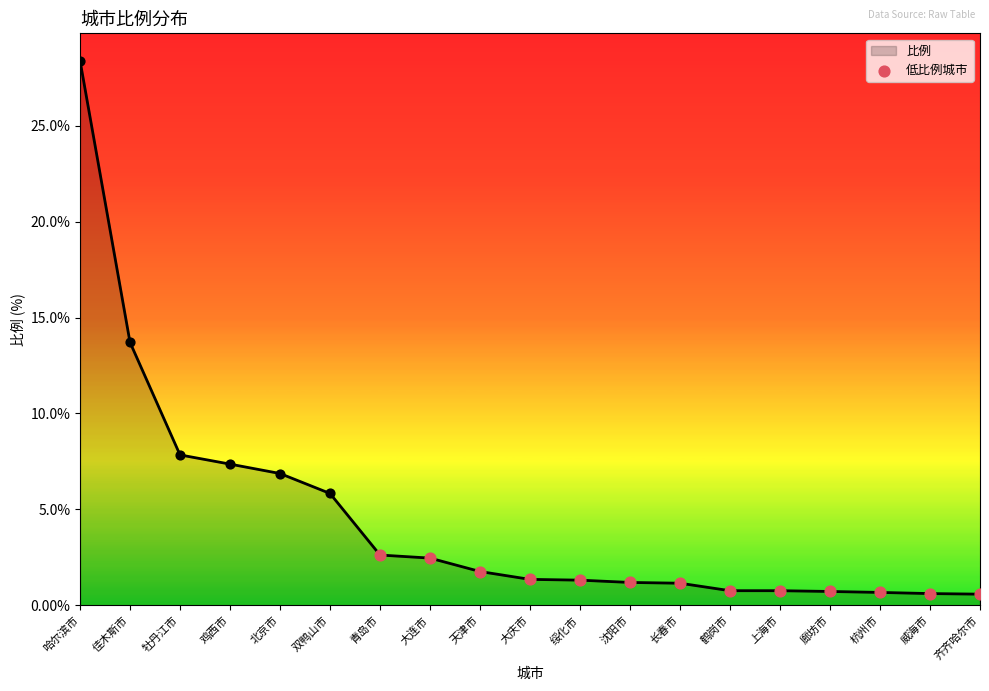

Approximately how many times larger is the value at 青岛市 compared to 鸡西市?

0.4